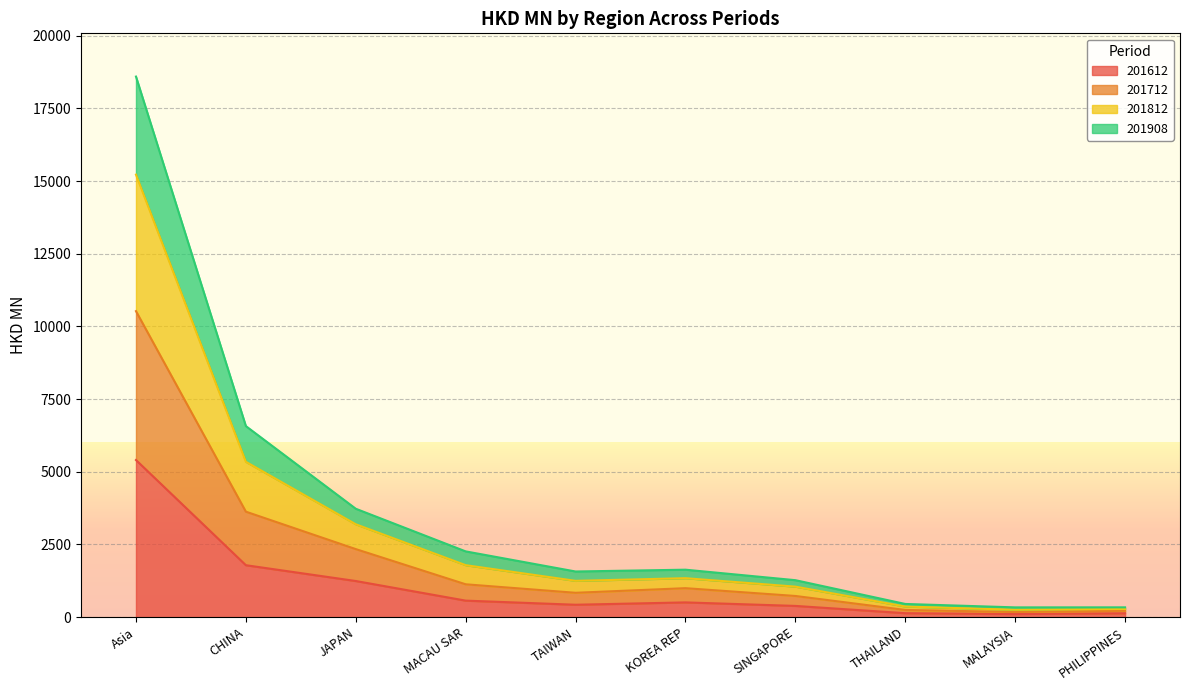

What is the smallest value displayed?

104.3